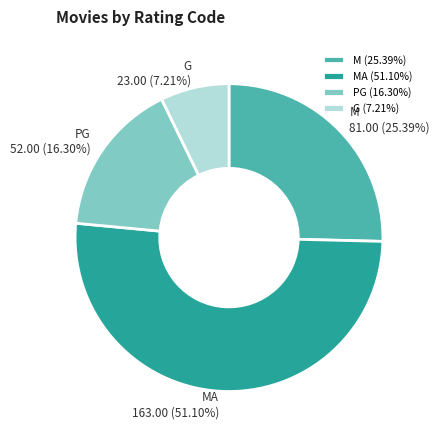

Rank the categories by value from lowest to highest.

G (7.21%), PG (16.30%), M (25.39%), MA (51.10%)